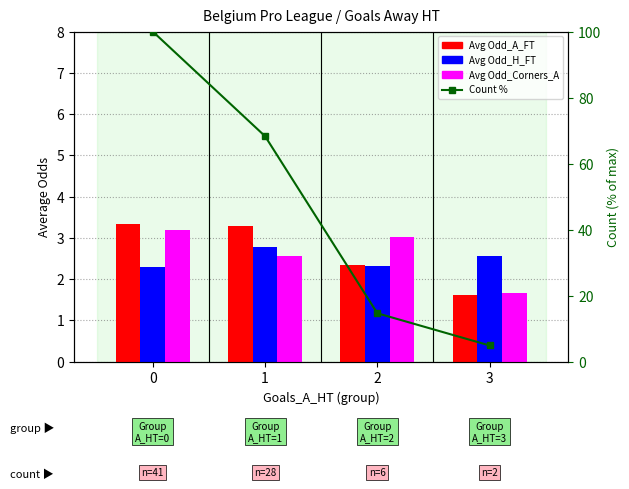

What is the difference between the Avg Odd_Corners_A values at 1 and 2?

0.5